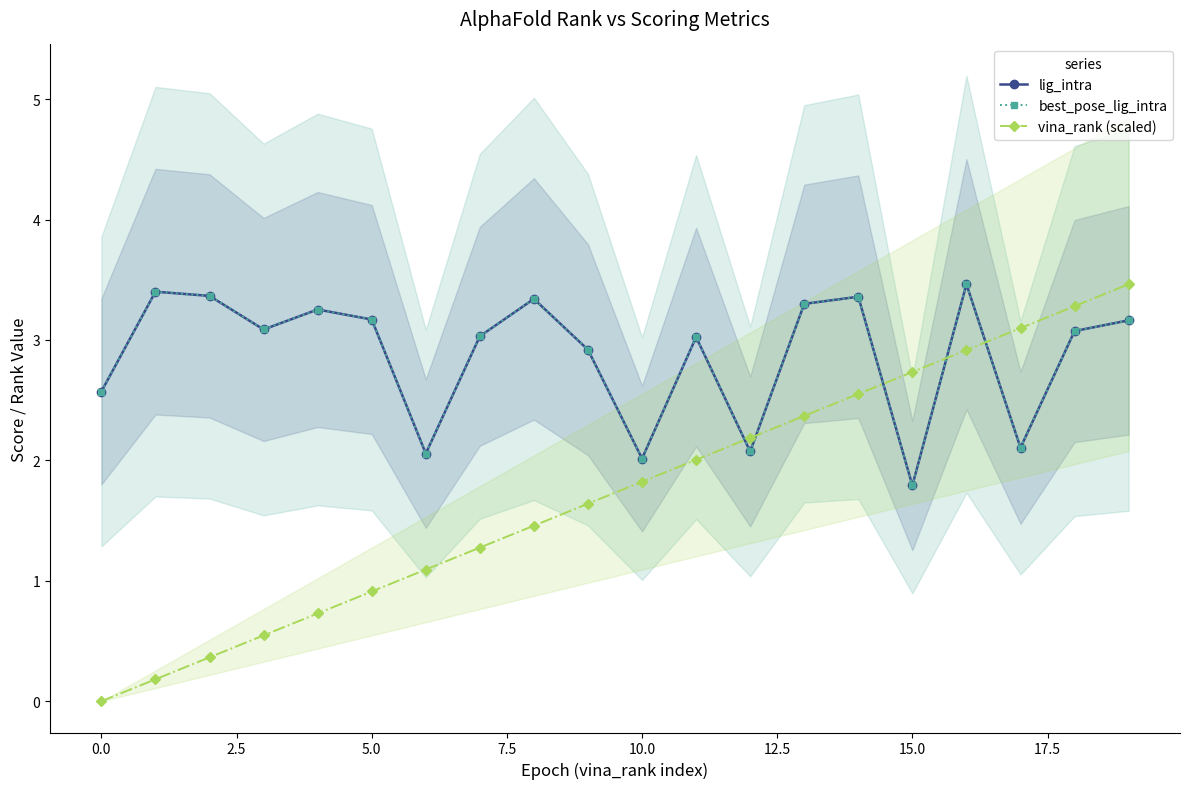

List the series in order of their peak value, lowest first.

lig_intra, best_pose_lig_intra, vina_rank (scaled)